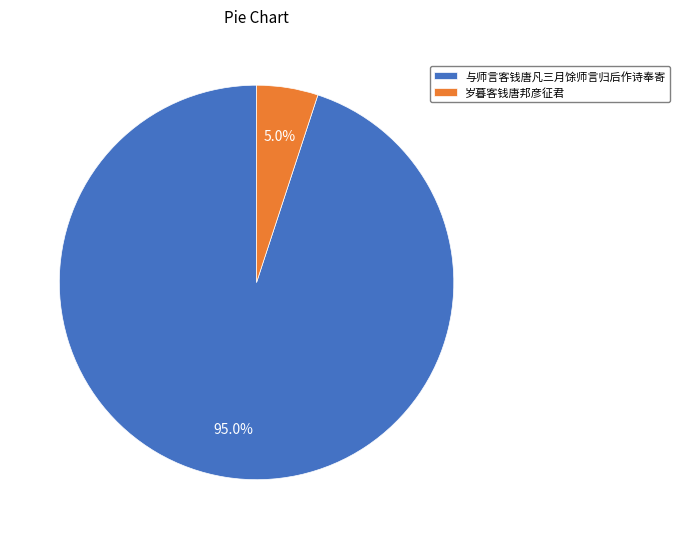

What percentage is the 与师言客钱唐凡三月馀师言归后作诗奉寄 slice, to the nearest percent?

95%